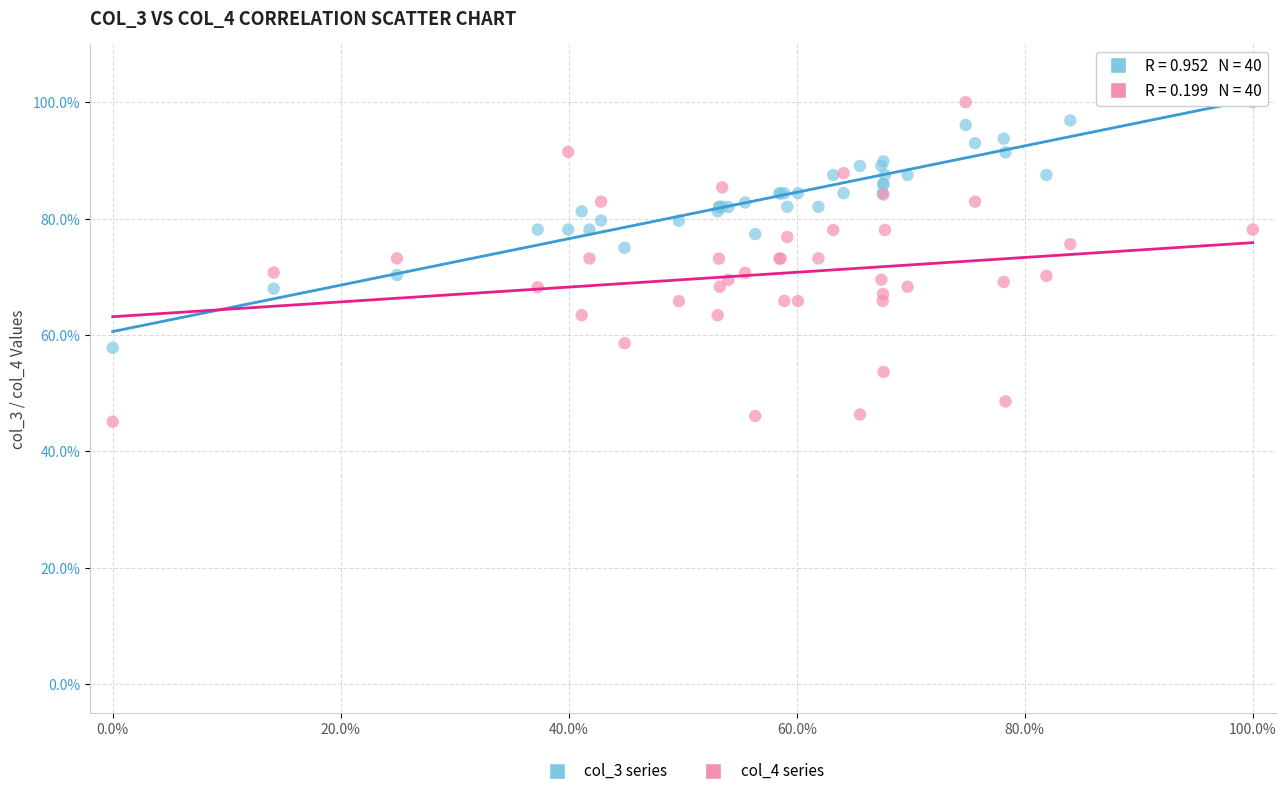

What is the X range (max minus min) for the scatter plot?

100.0